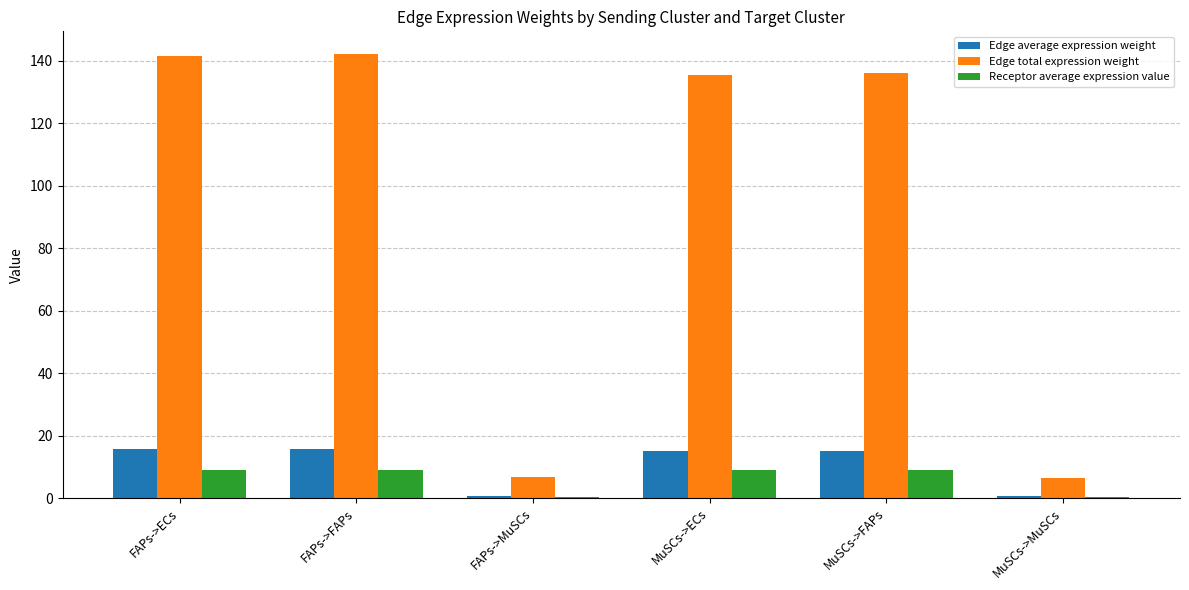

What is the total value across all series at MuSCs->MuSCs?

7.7